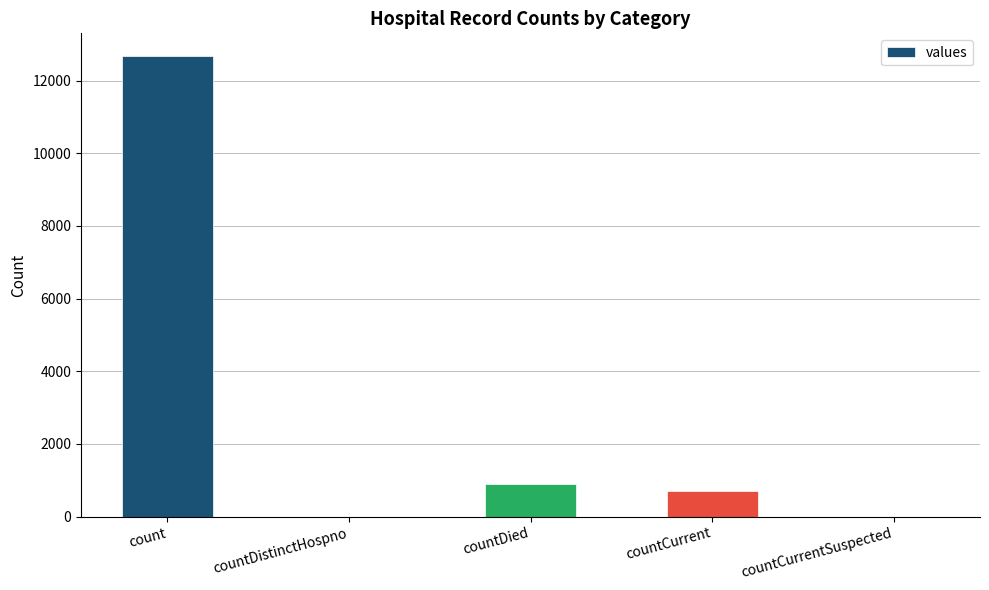

Between countCurrentSuspected and countDied, which is larger?

countDied